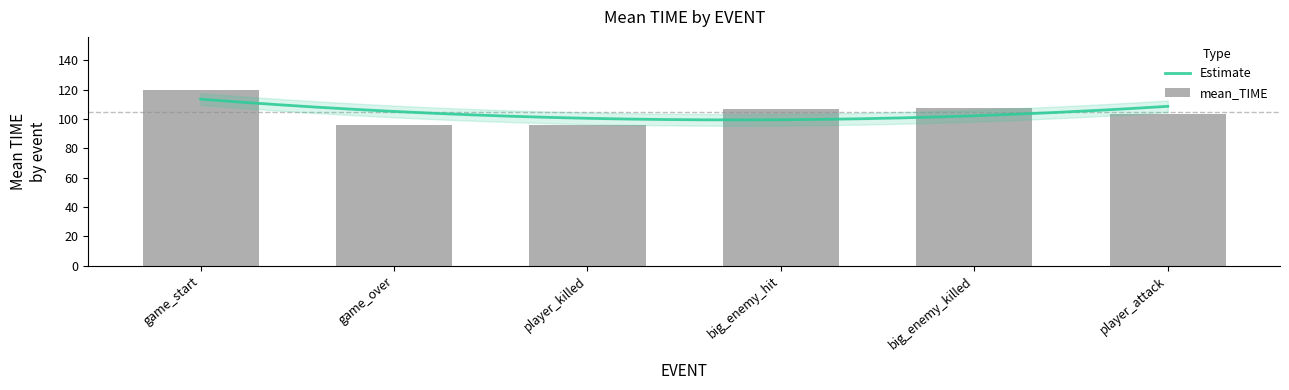

Rank the categories by value from highest to lowest.

game_start, big_enemy_killed, big_enemy_hit, player_attack, game_over, player_killed